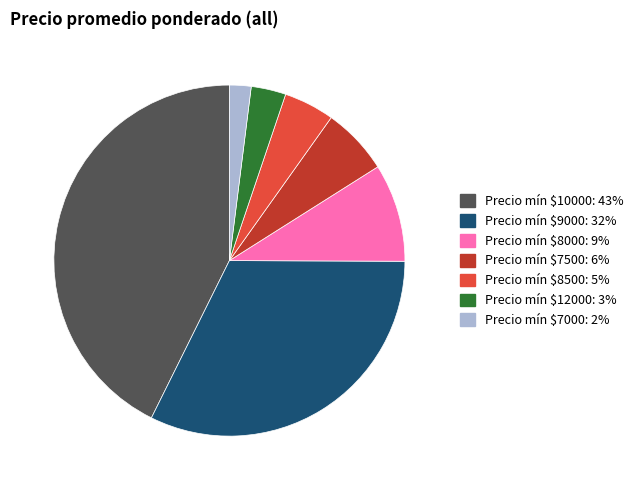

Is there any slice that represents more than half of the pie?

No